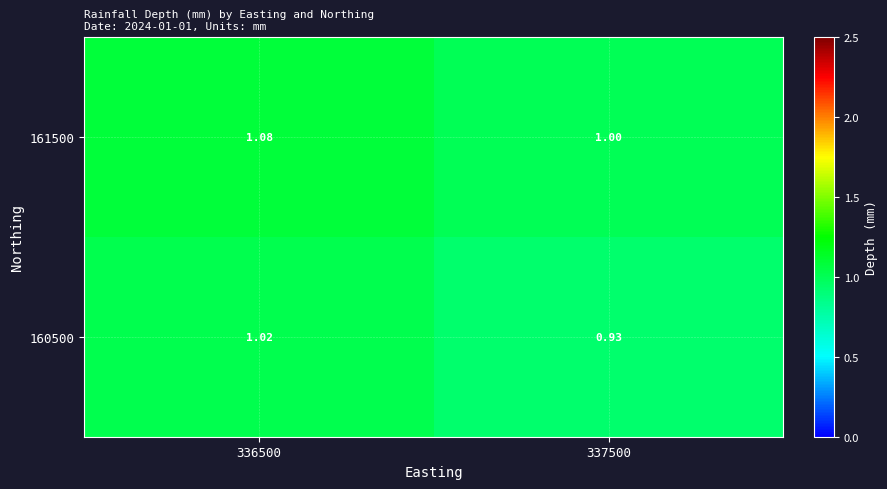

How many data points does each series have?

2